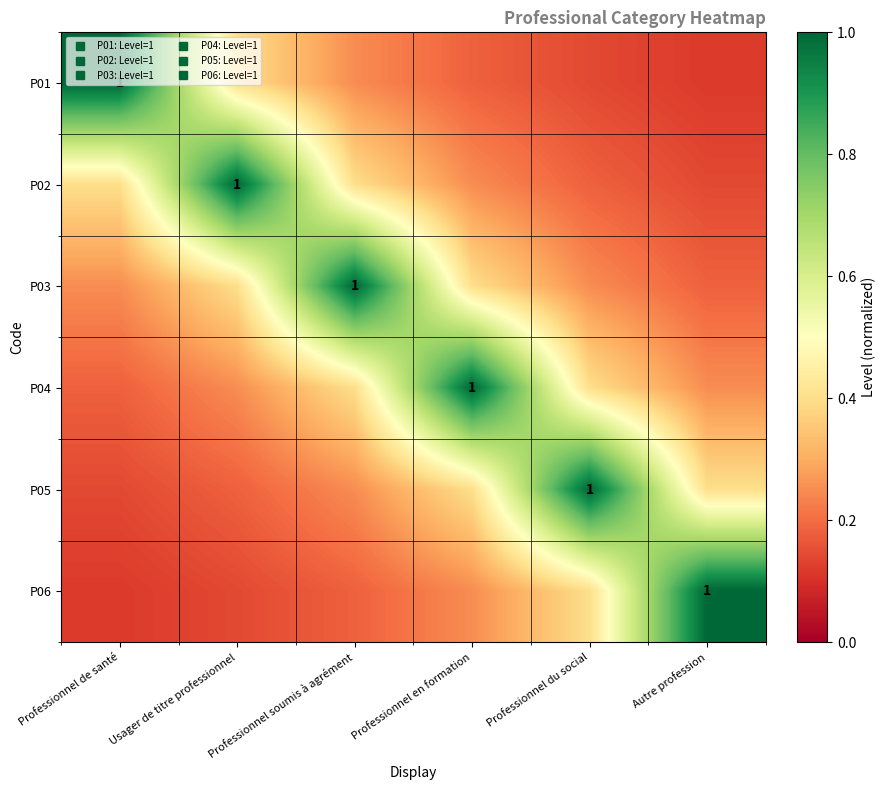

Is the value of P04 at Professionnel du social greater than the value of P06 at Professionnel de santé?

Yes